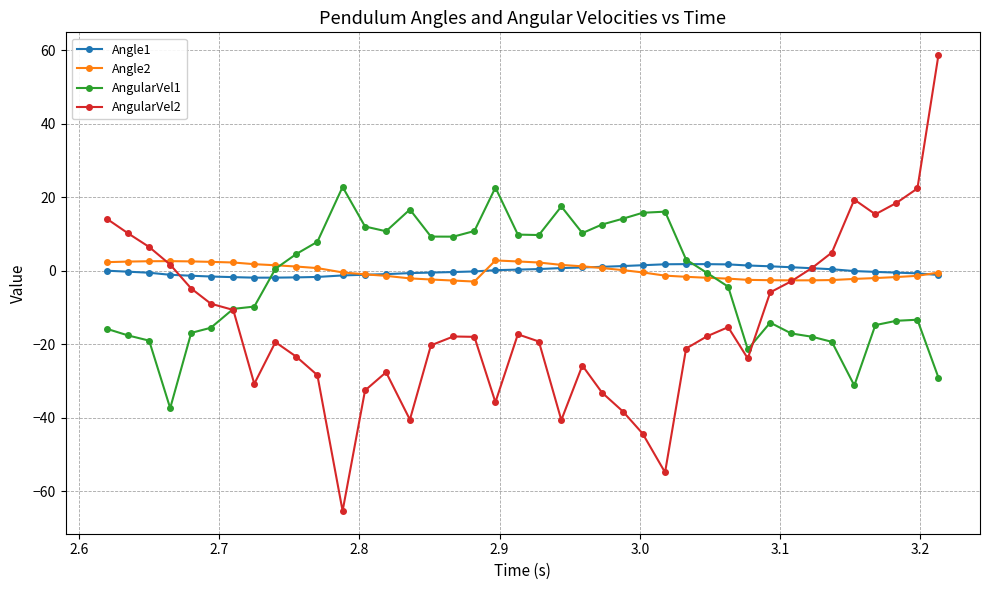

What is the maximum value for AngularVel2?

58.7